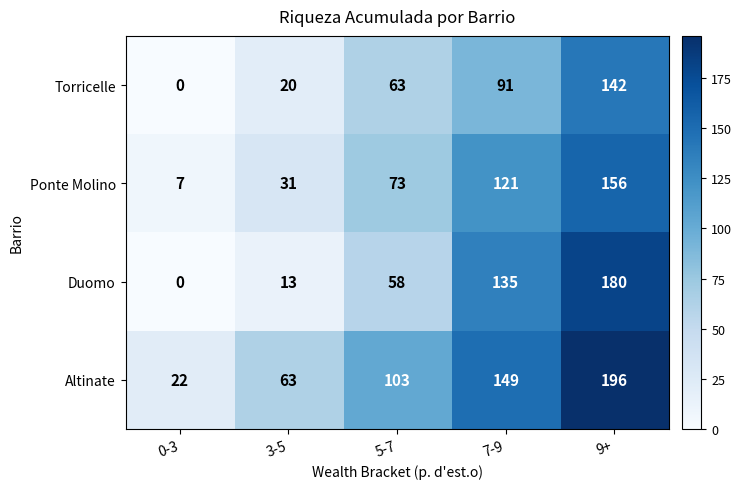

What is the spread (max minus min) of values at 0-3?

22